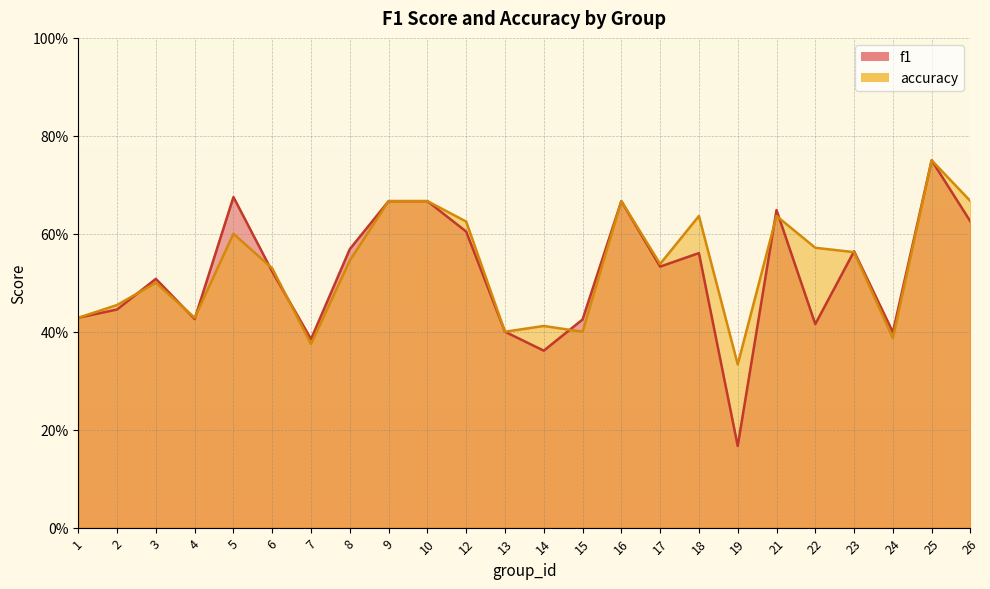

What is the value of the f1 point at the 17th from the left?

0.6